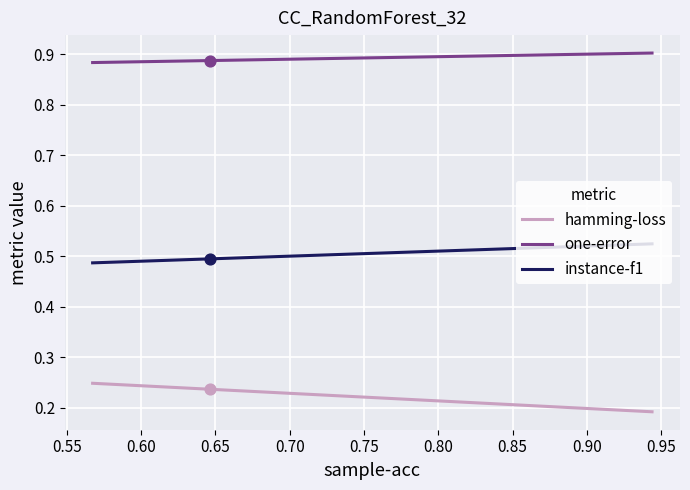

What are all the series names shown in the legend?

hamming-loss, one-error, instance-f1